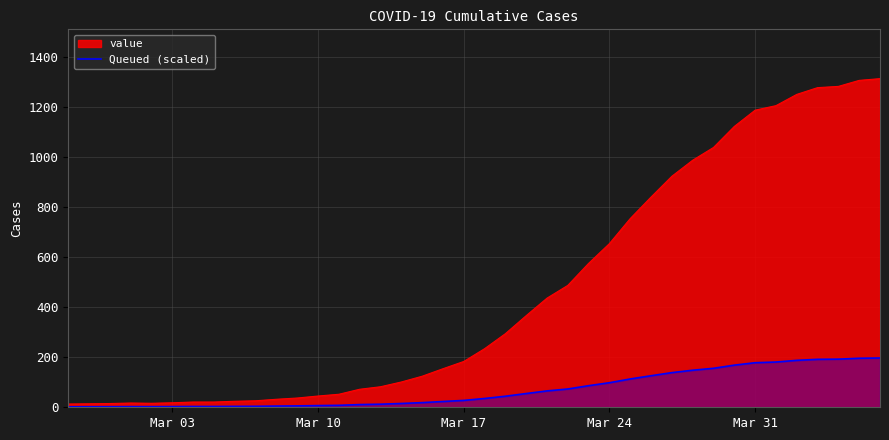

Which series changed the most between Mar 24 and Mar 31?

value